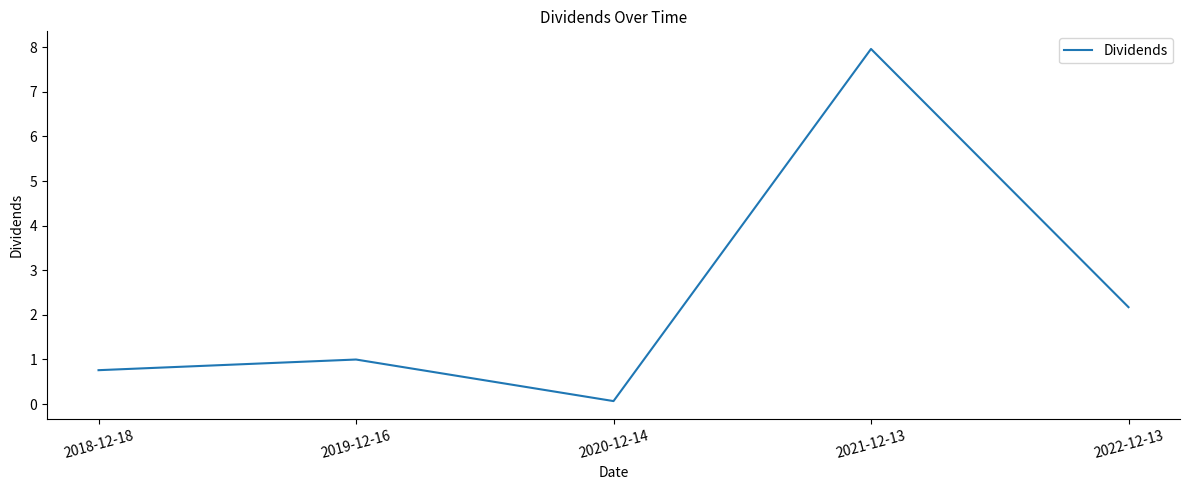

The chart shows a value of 1.0 at 2019-12-16. True or false?

True